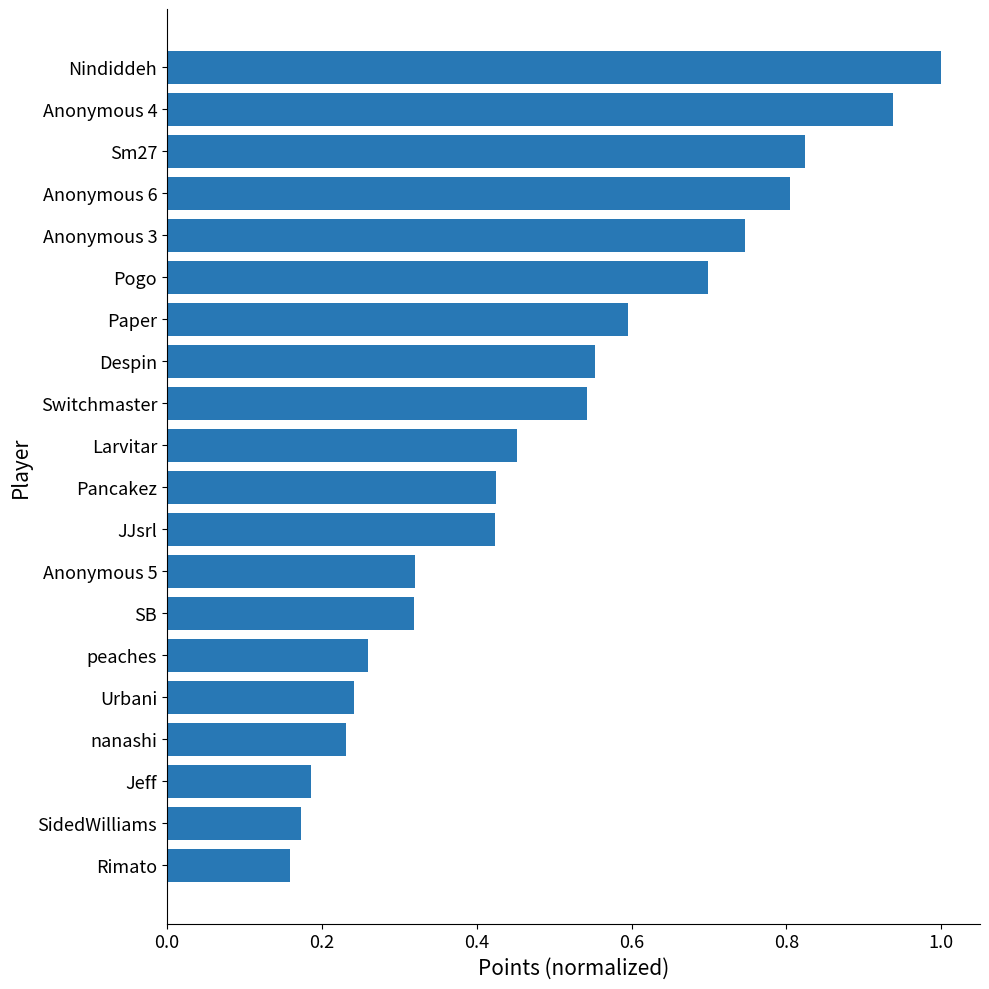

True or false: the data shows 1.0 at Nindiddeh.

True